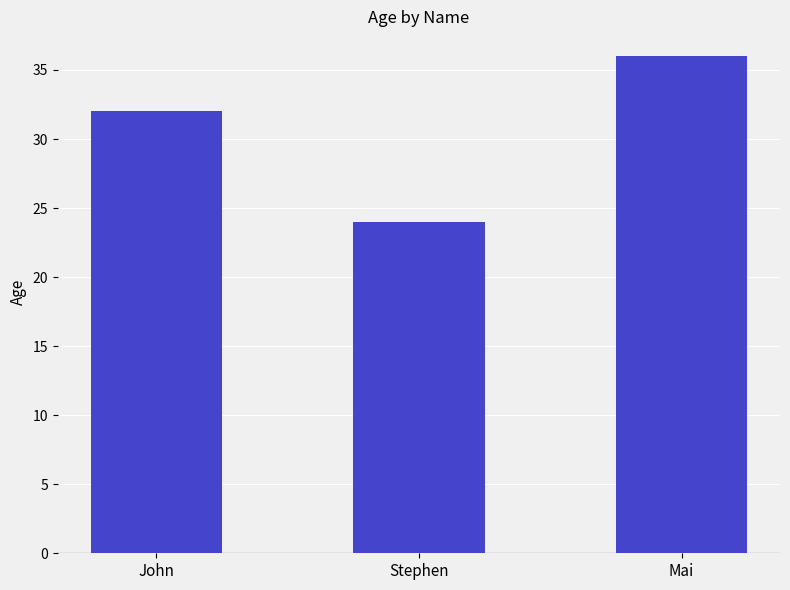

Does the chart contain stacked bars?

No